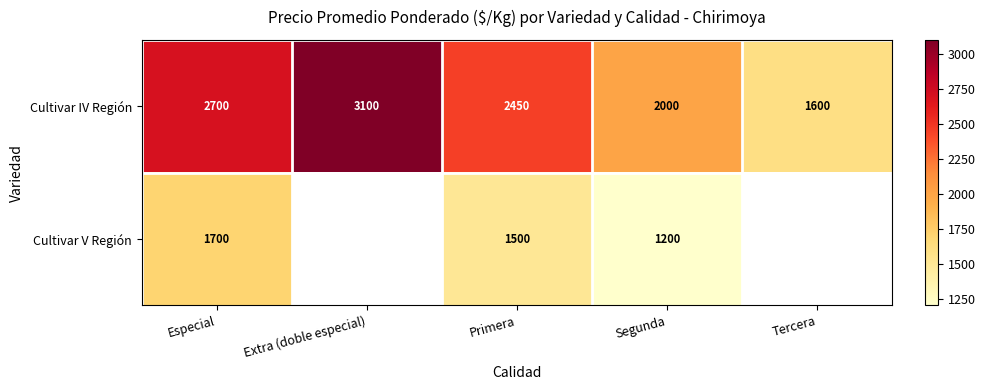

Count the Cultivar IV Región values in the range 2000 to 2700.

3